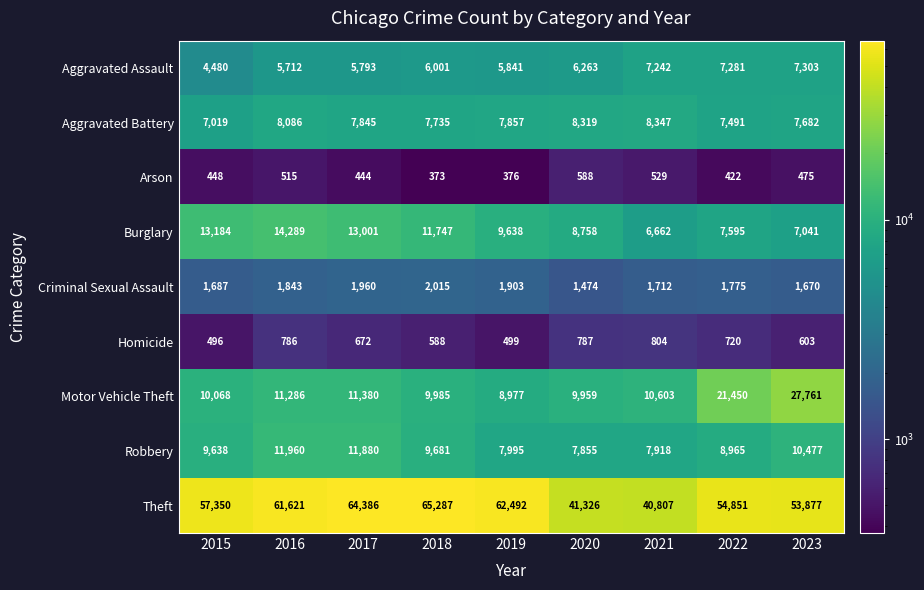

What is the spread (max minus min) of values at 2015?

56902